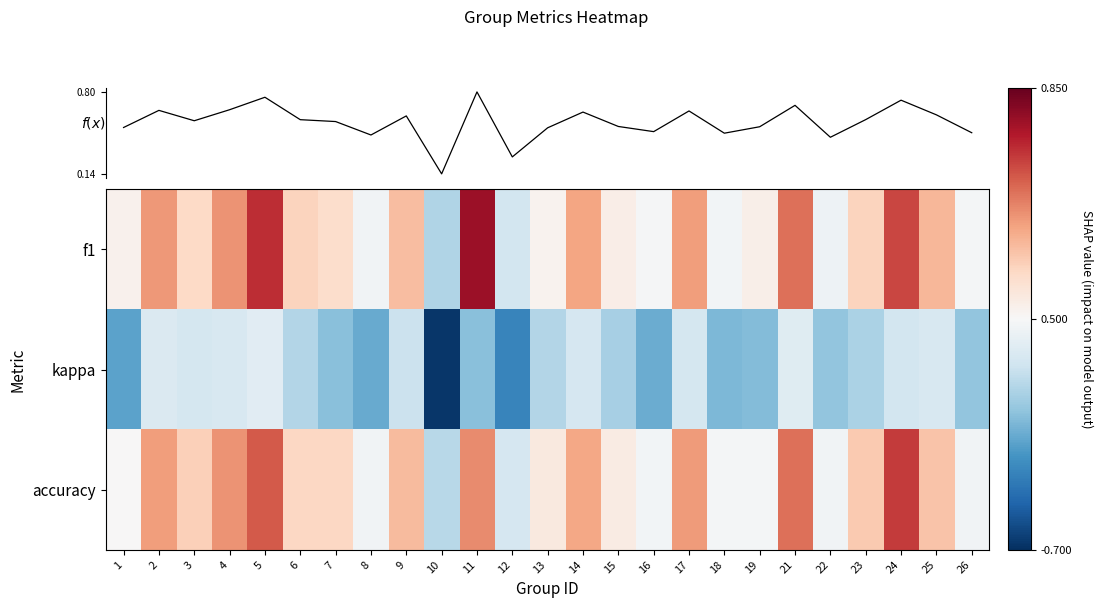

Is the value of f(x) at 15 greater than the value of kappa at 9?

Yes